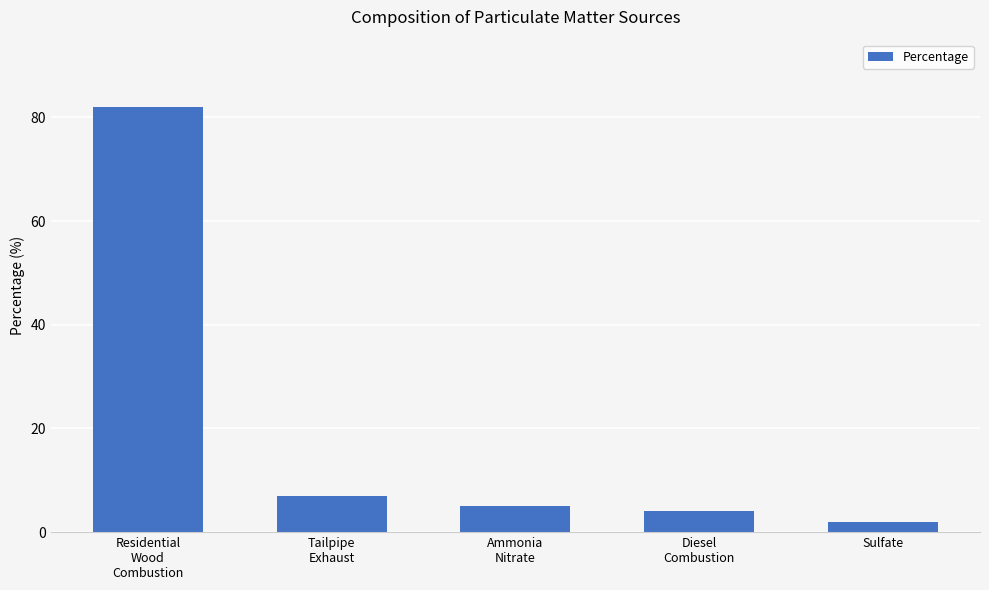

How many data points does each series have?

5